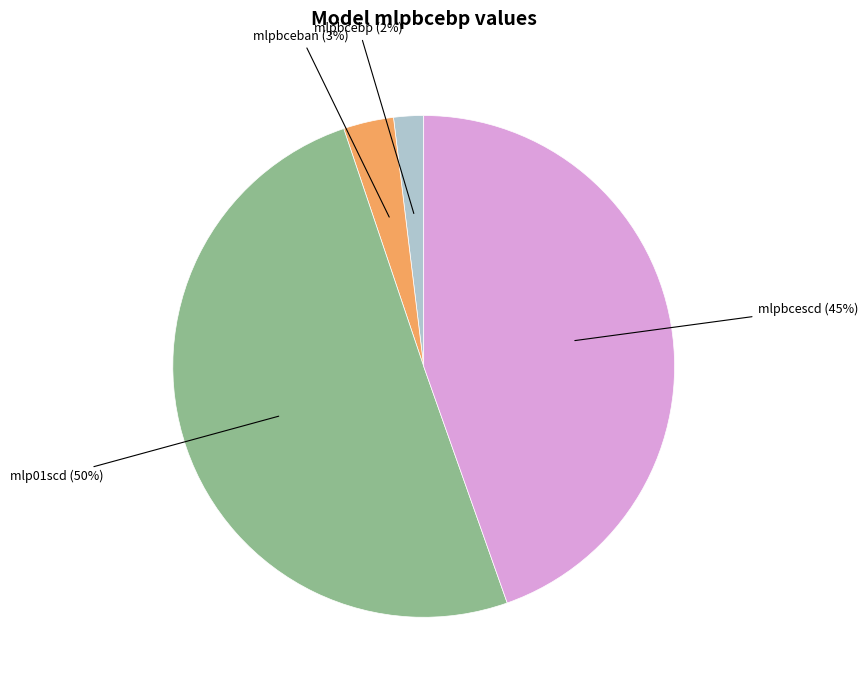

Rank the categories by value from highest to lowest.

mlp01scd, mlpbcescd, mlpbceban, mlpbcebp